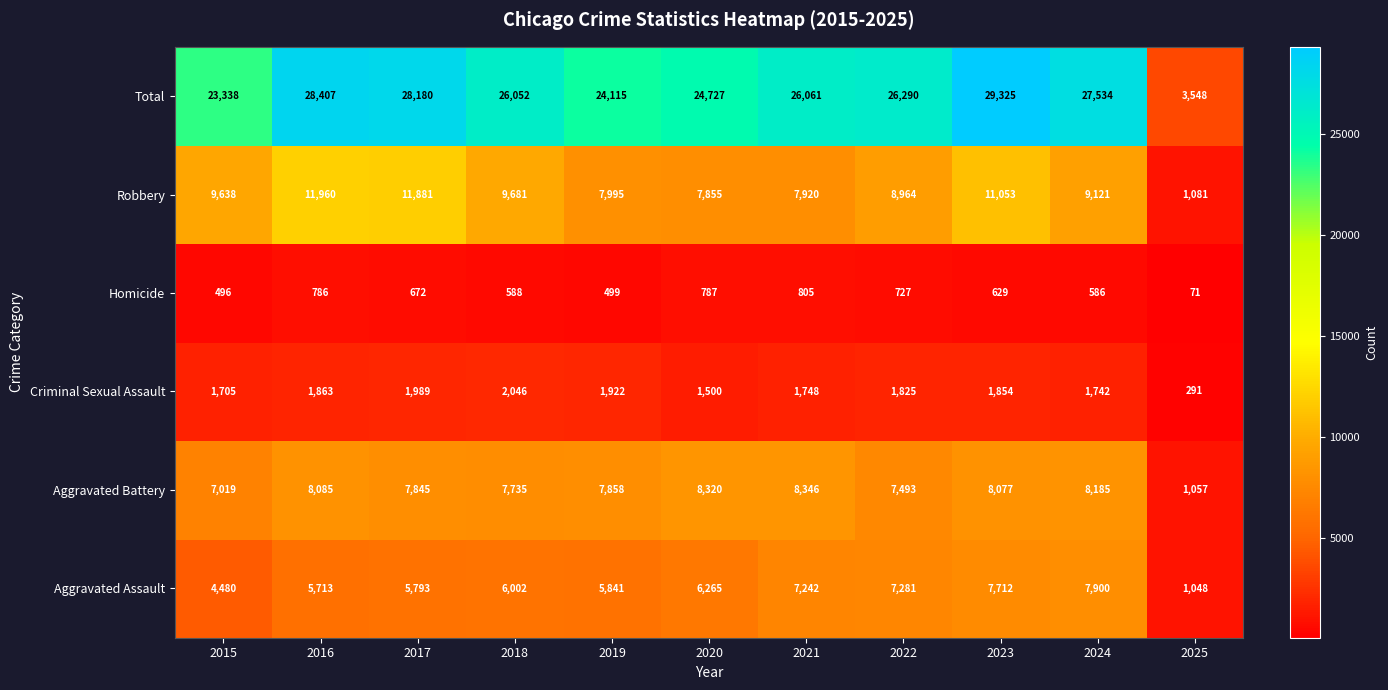

How many distinct data groups are displayed?

6